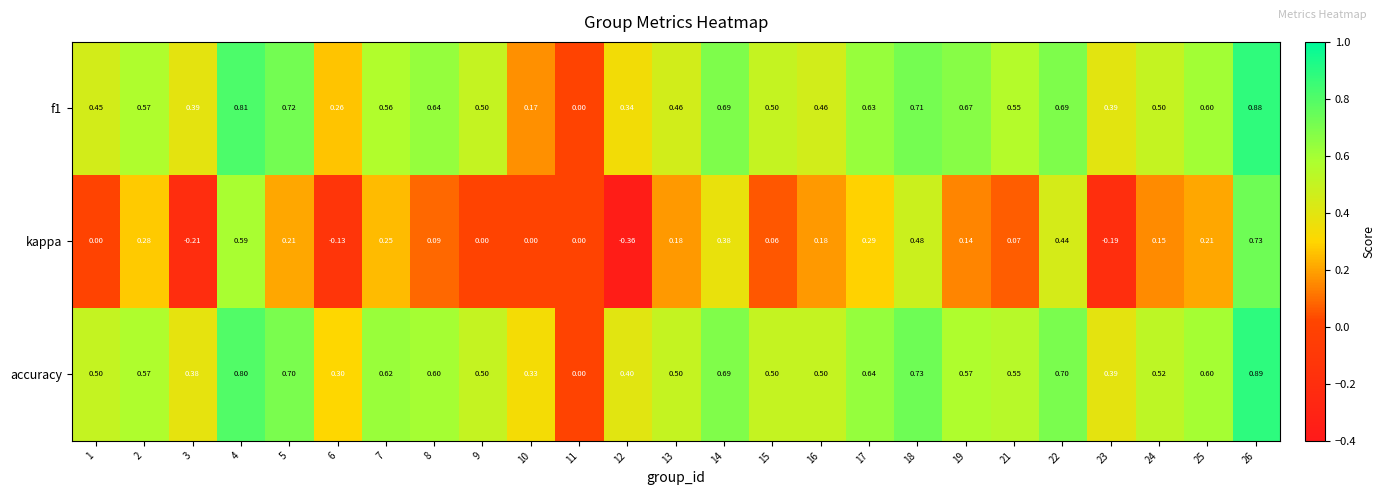

Which category has the lowest value across all series?

12